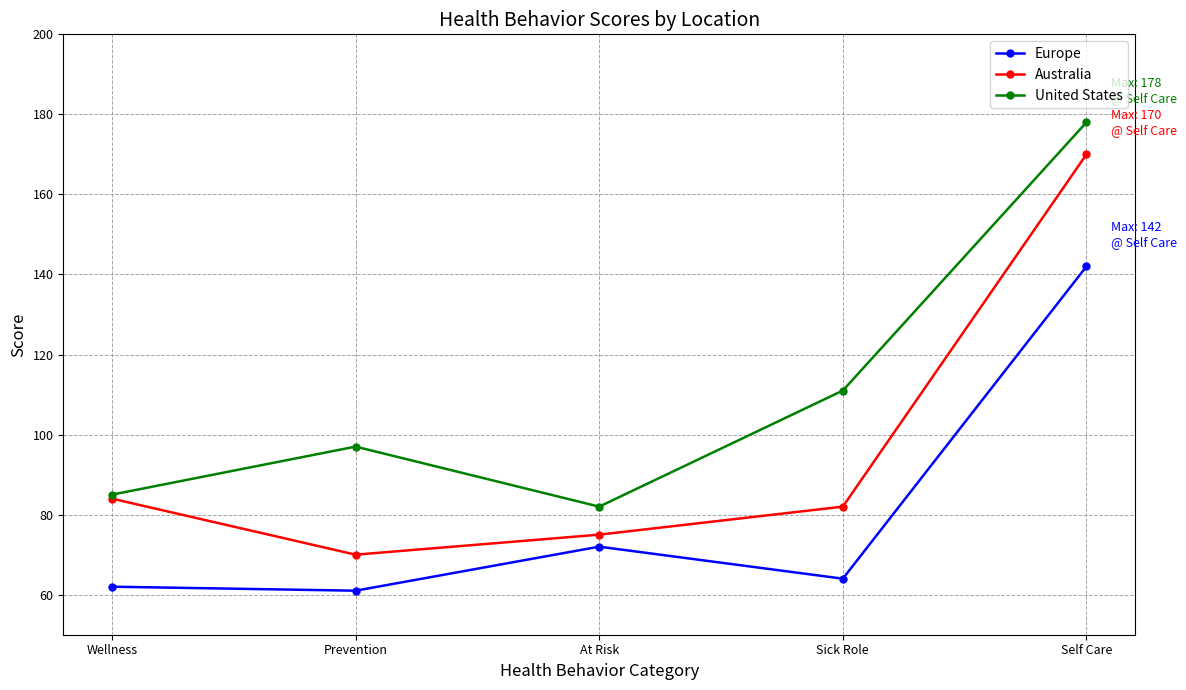

How many lines are shown in the chart?

3